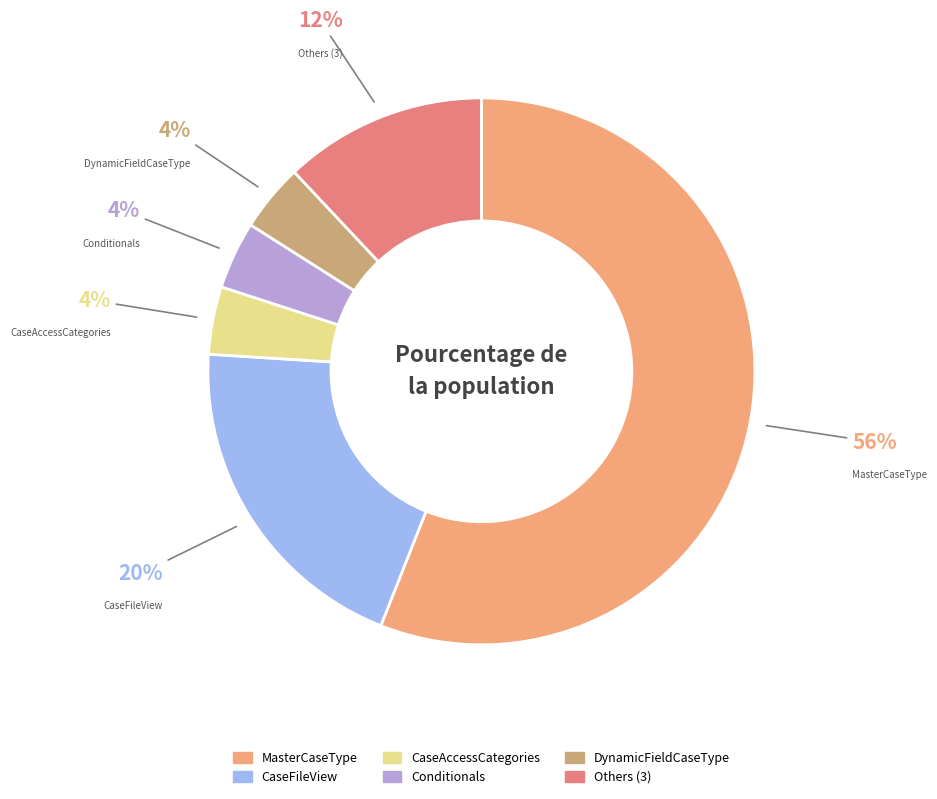

What is the smallest slice in the pie chart?

DPR_FT_CaseAccessCategories